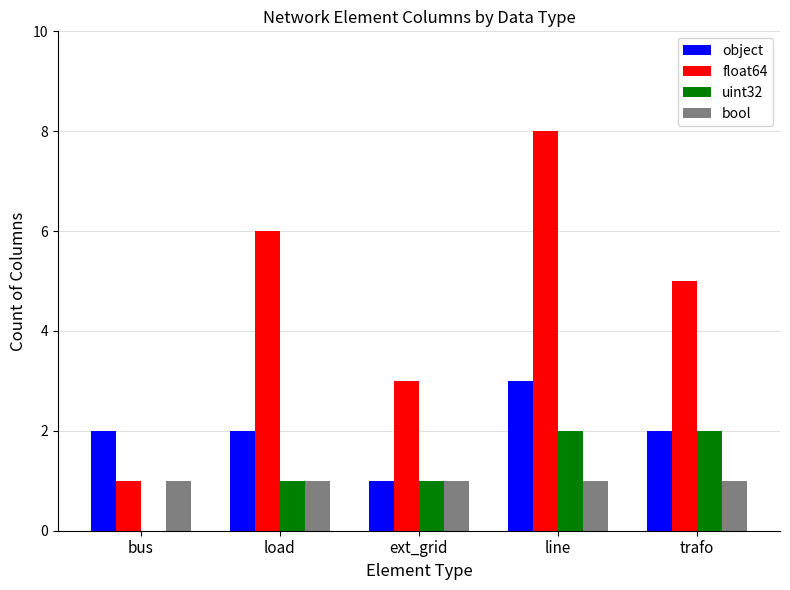

Which series has the largest range (max minus min)?

float64